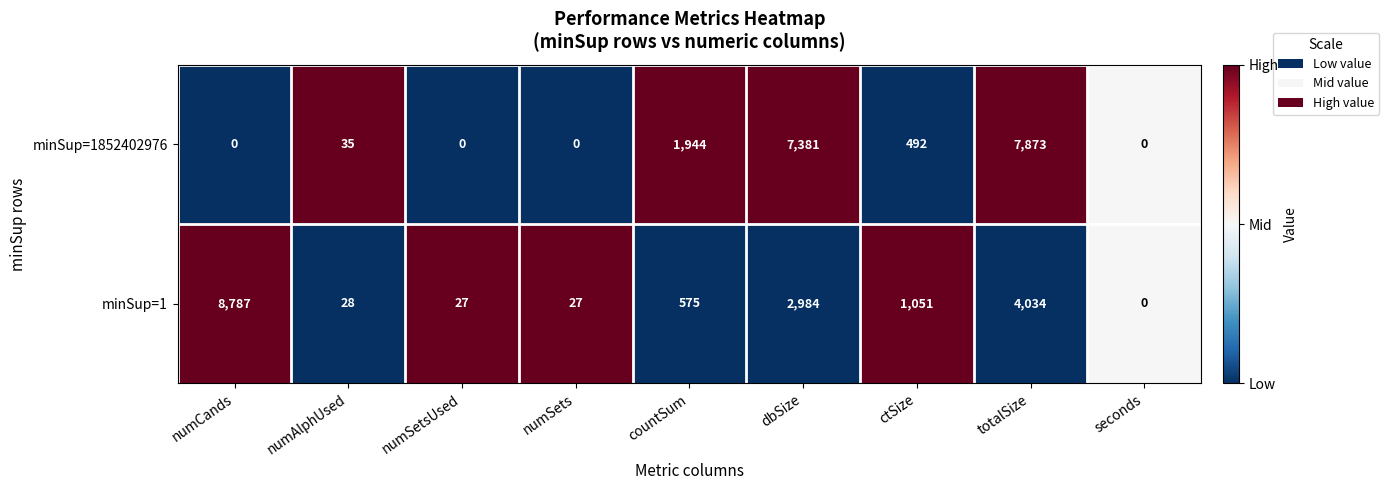

Reading left to right, what are all the values shown in this chart?

minSup=1852402976: 0	35	0	0	1944	7381	492	7873	0
minSup=1: 8787	28	27	27	575	2984	1051	4034	0